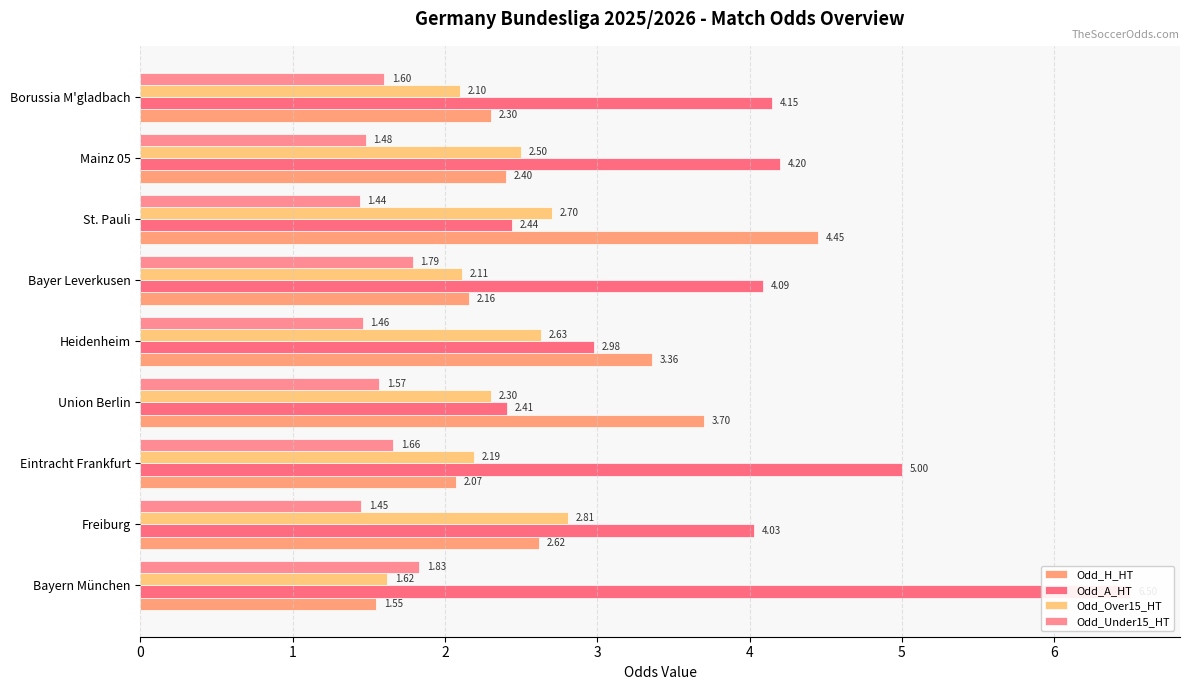

What is the average value of the Odd_A_HT series?

4.0